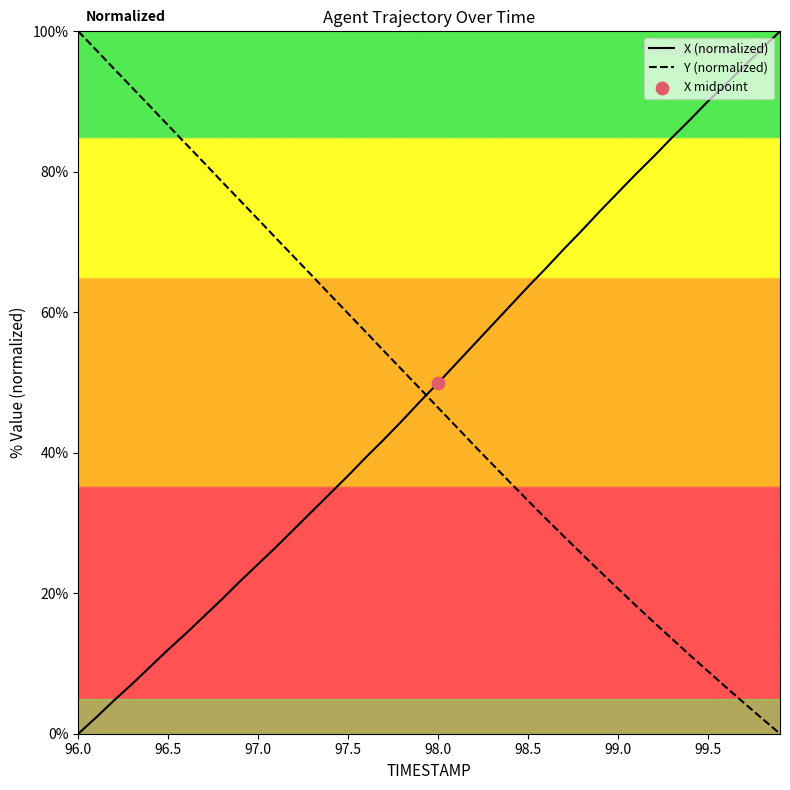

What is the difference between the maximum and minimum values in the Y (normalized) series?

100.0